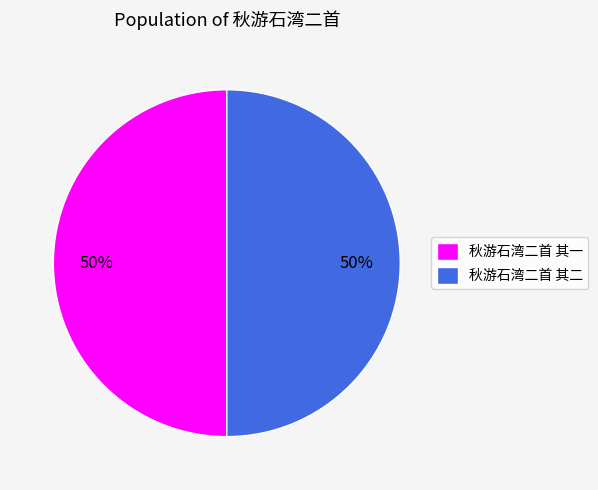

To the nearest percent, what portion does 秋游石湾二首 其二 represent?

50%